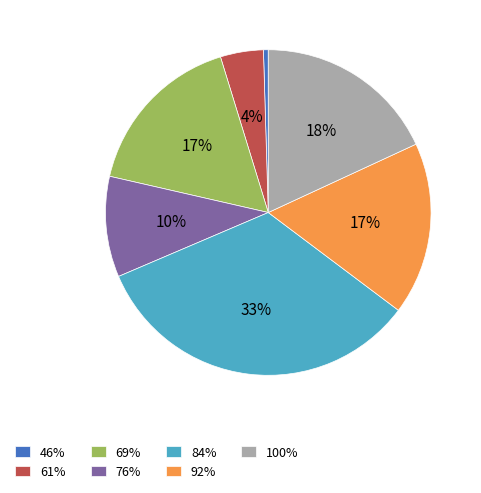

Is there any slice that represents more than half of the pie?

No